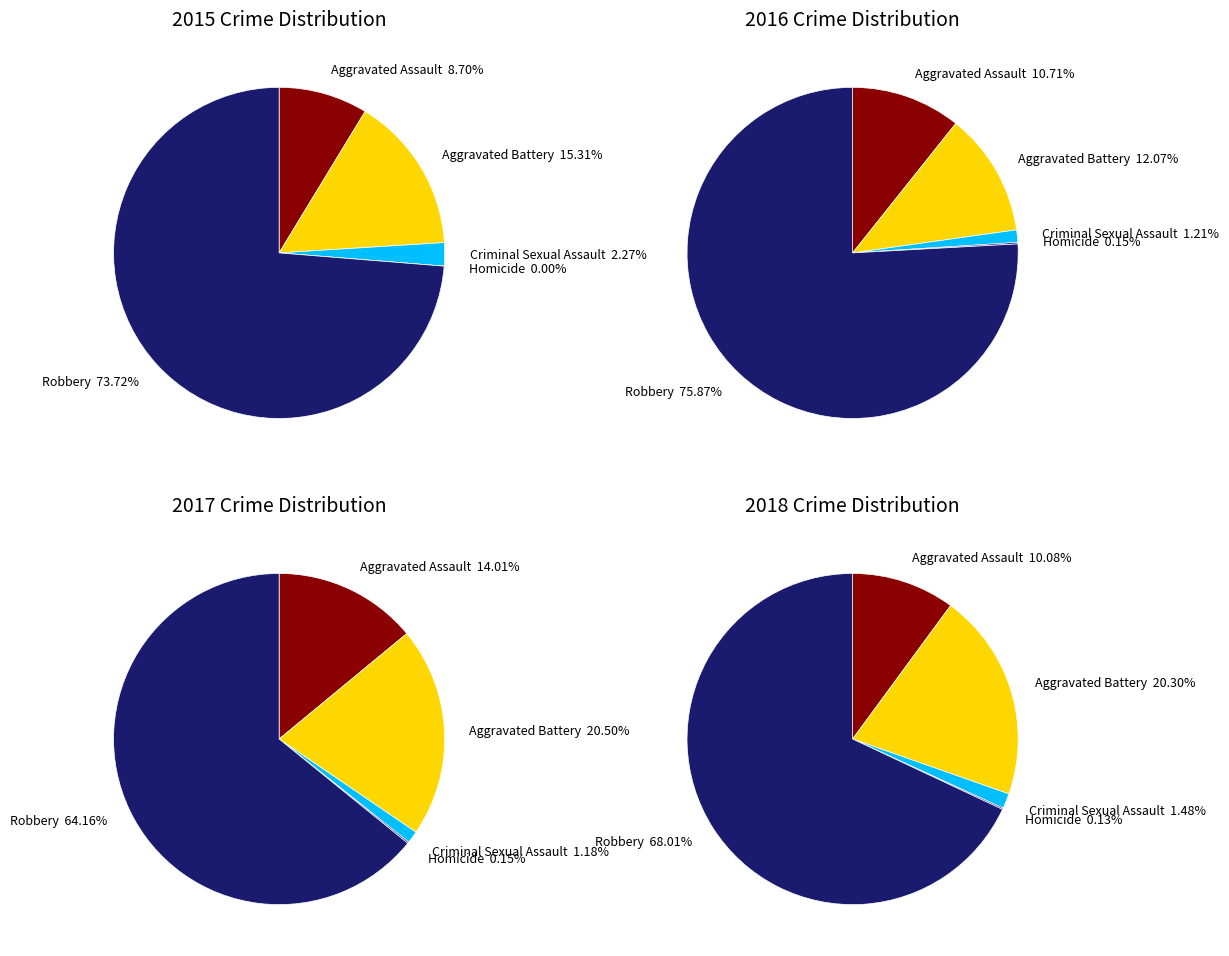

How many segments does this pie chart have?

5